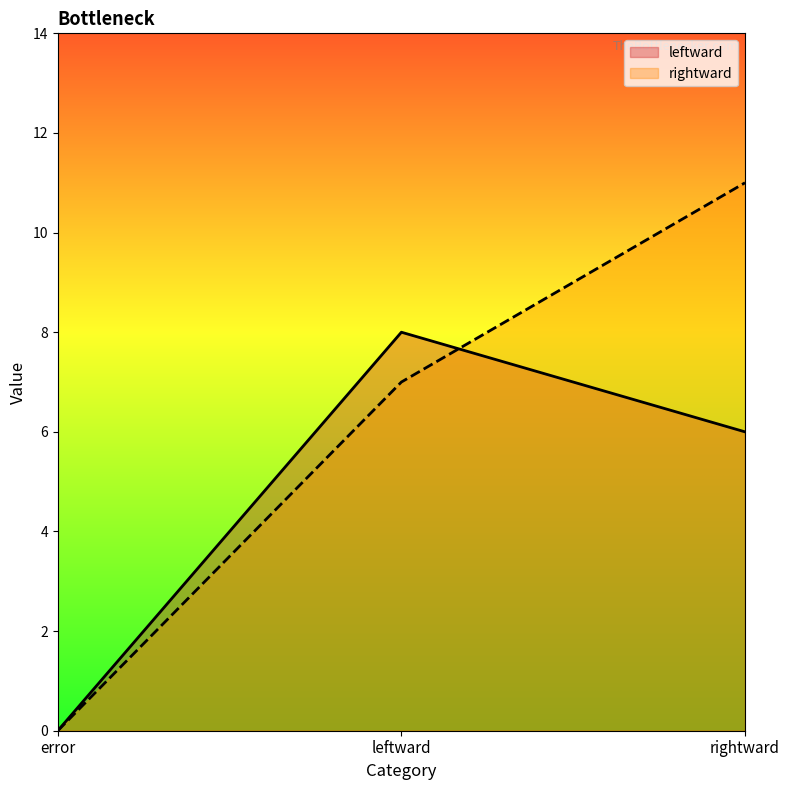

Is the value of rightward at error greater than the value of leftward at rightward?

No